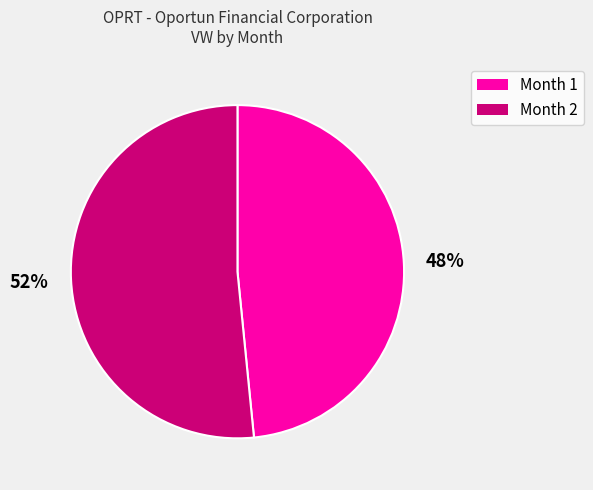

Is the sum of Month 1 and Month 2 greater than half?

Yes